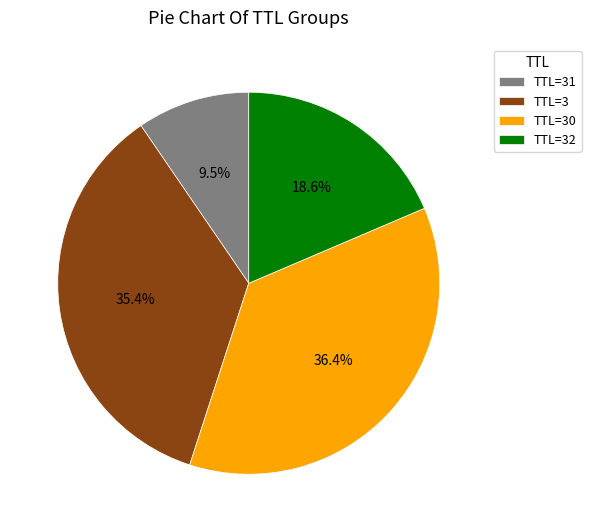

Which category has the biggest portion of the pie?

TTL=30